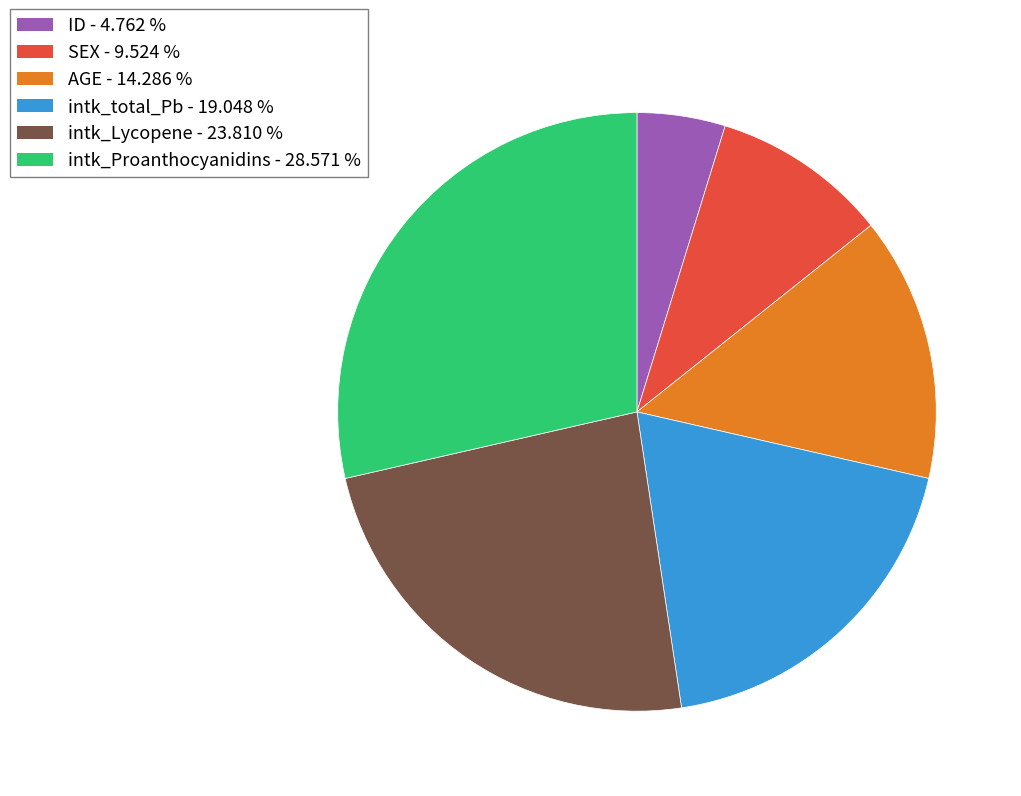

Does any single category account for the majority?

No